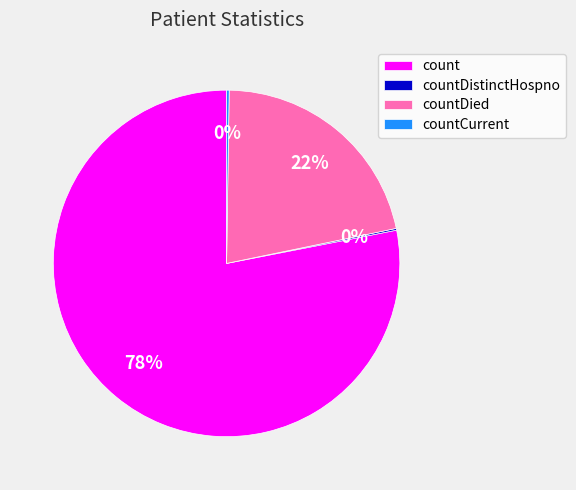

To the nearest percent, what is the difference between the largest and smallest slice percentages?

78%